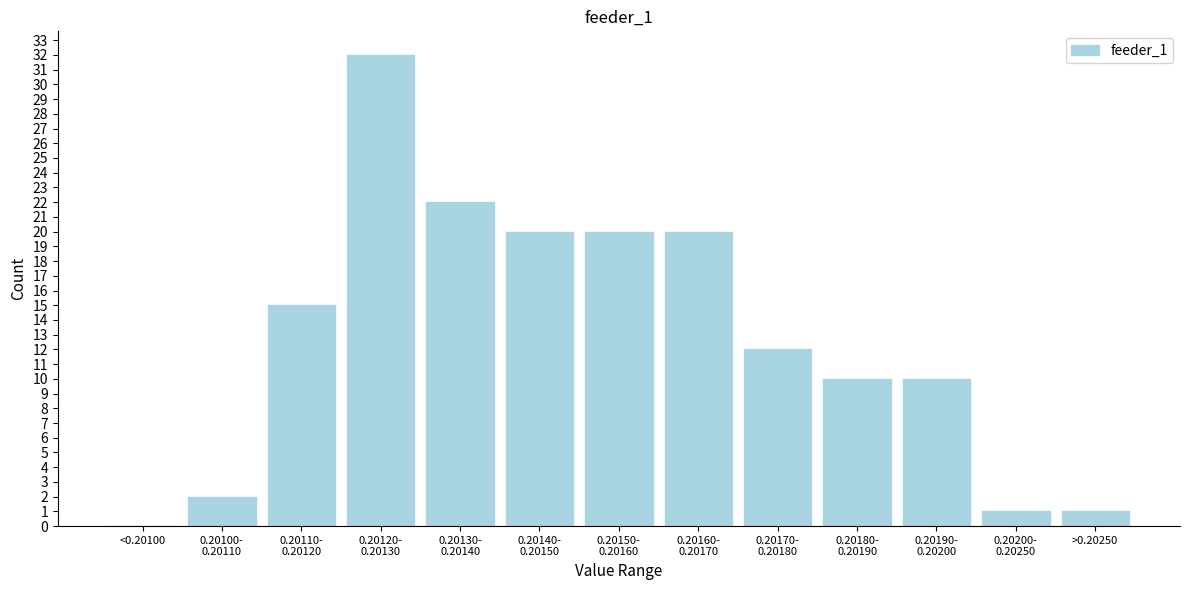

What is the change in value from <0.20100 to >0.20250?

+1